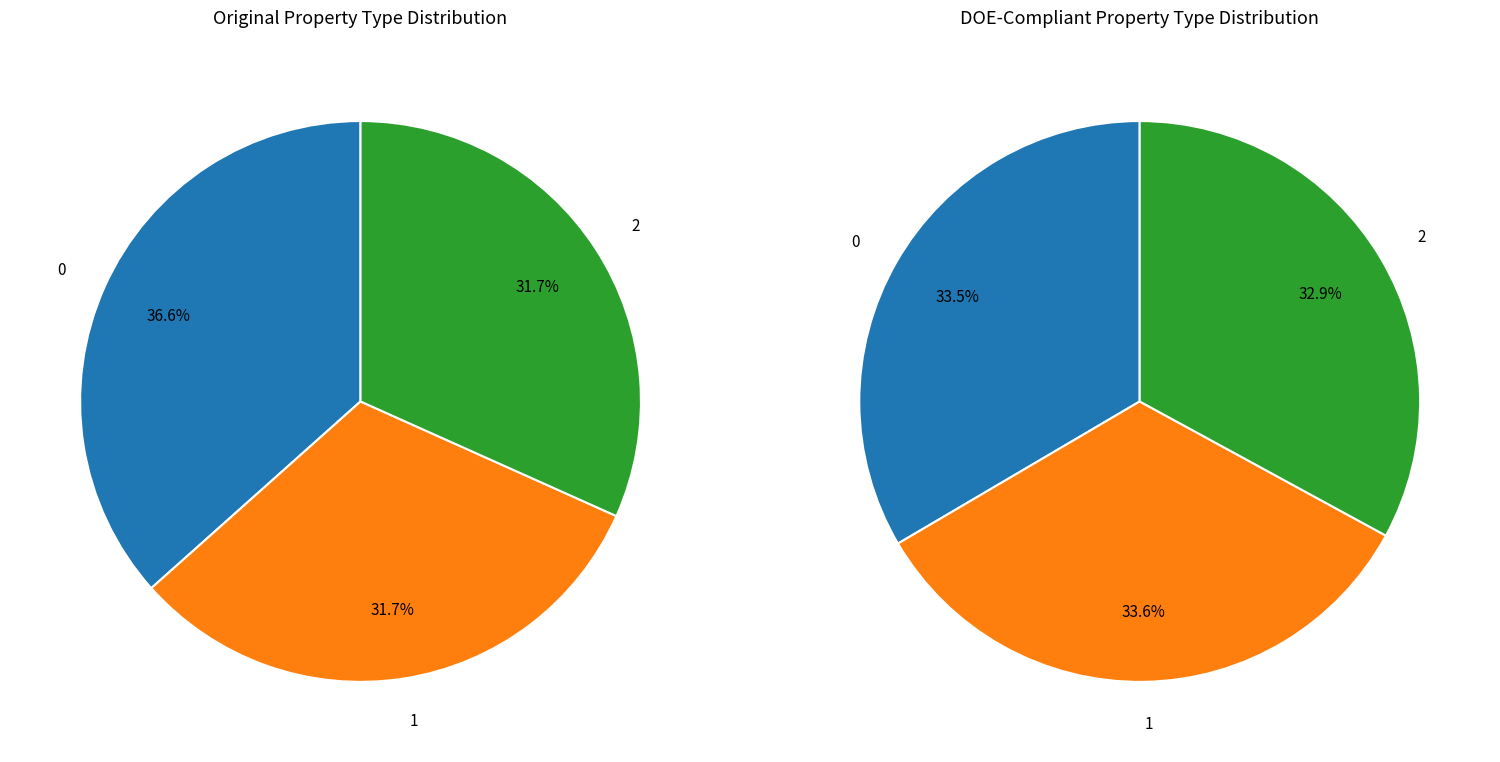

True or false: 2 accounts for 32% of the total.

True